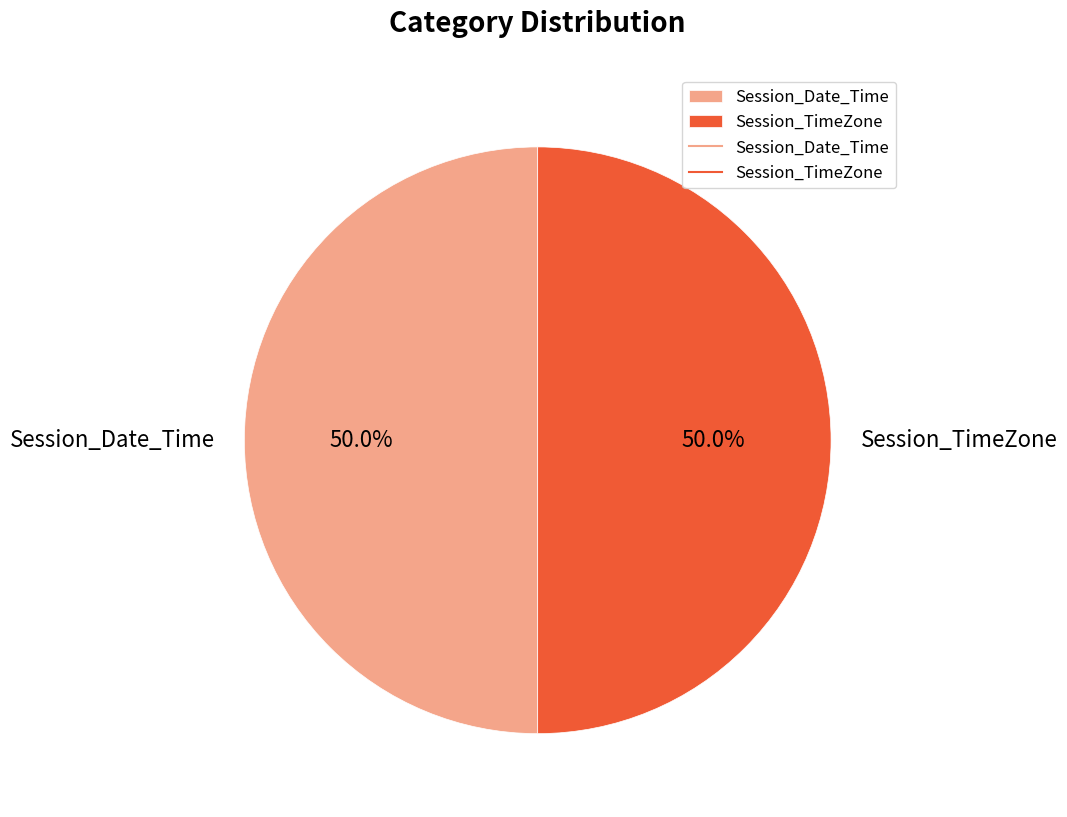

To the nearest percent, what is the average slice percentage?

50%